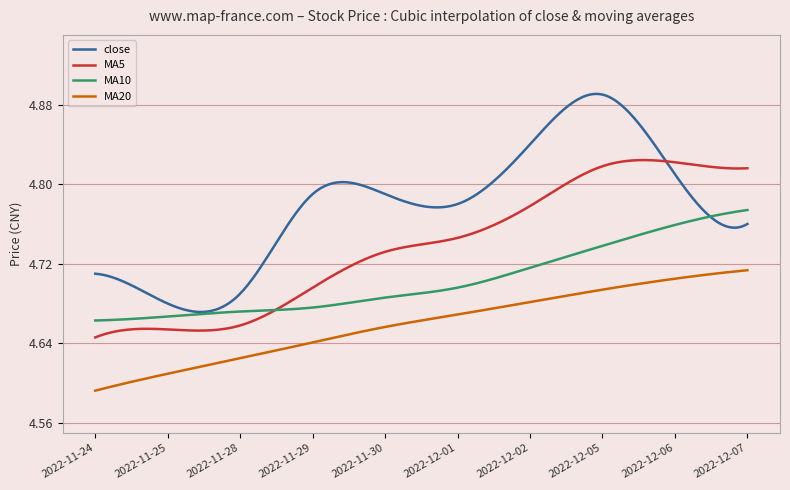

Which series has the widest spread of values?

close